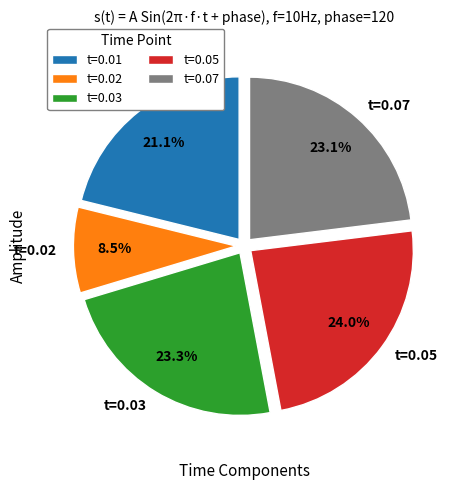

Which has a higher value, t=0.02 or t=0.03?

t=0.03